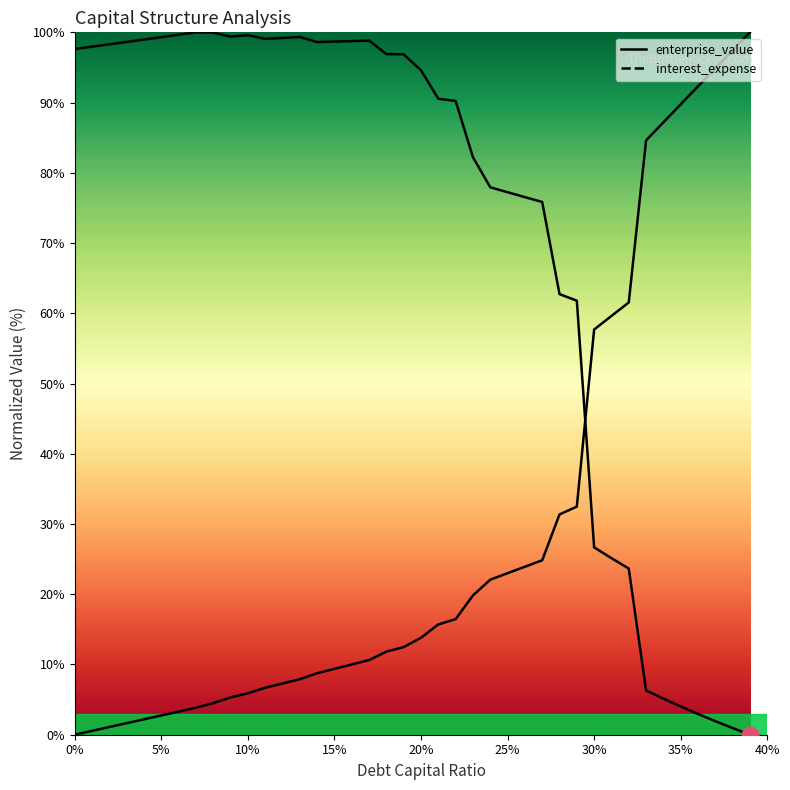

What are all the series names shown in the legend?

enterprise_value, interest_expense